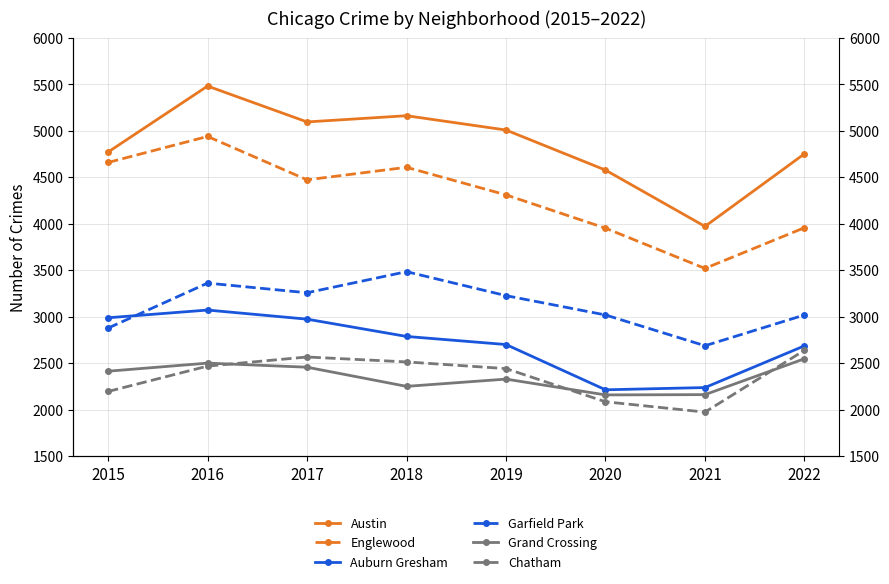

Is the value of Chatham at 2020 greater than the value of Englewood at 2021?

No